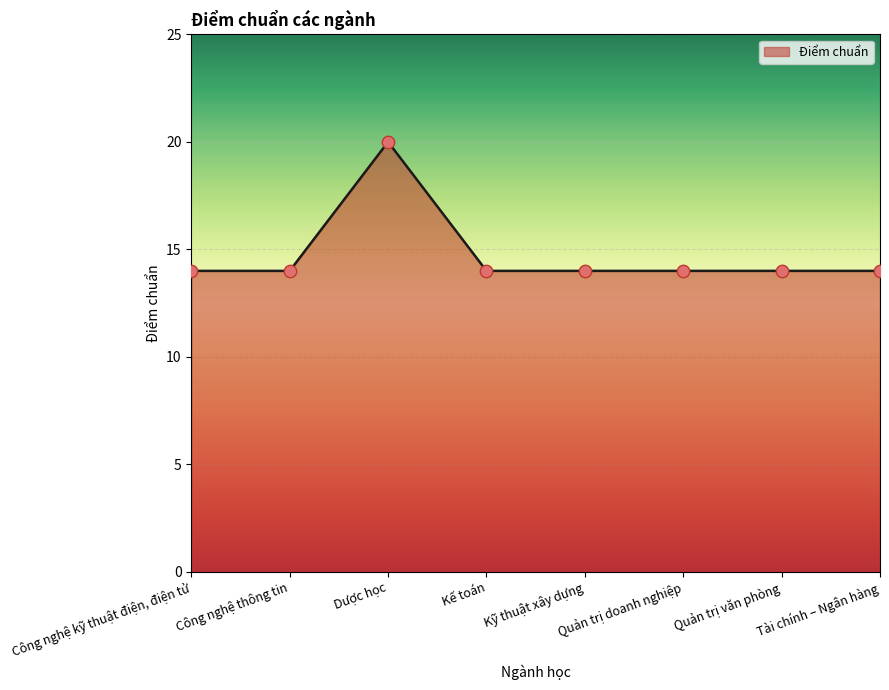

Approximately how many times larger is the value at Quản trị văn phòng compared to Tài chính – Ngân hàng?

1.0